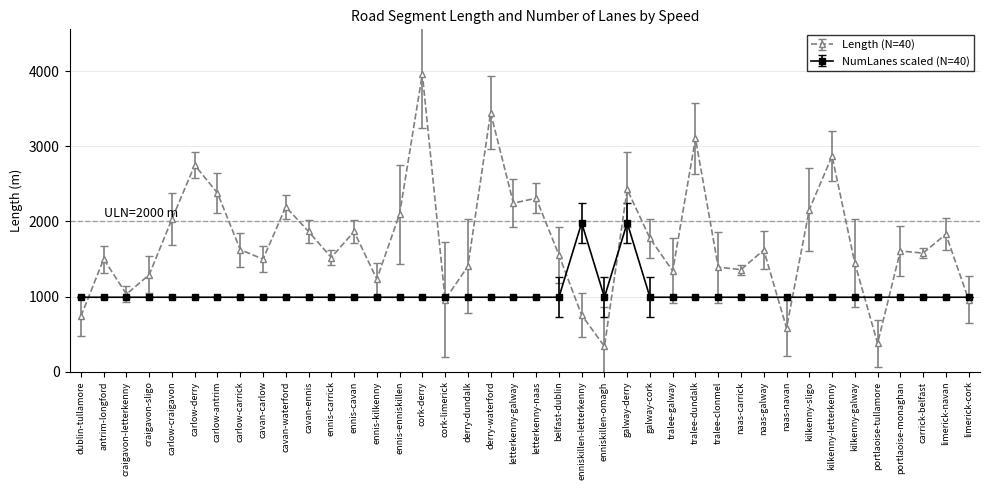

What is the maximum value for NumLanes scaled (N=40)?

1980.9